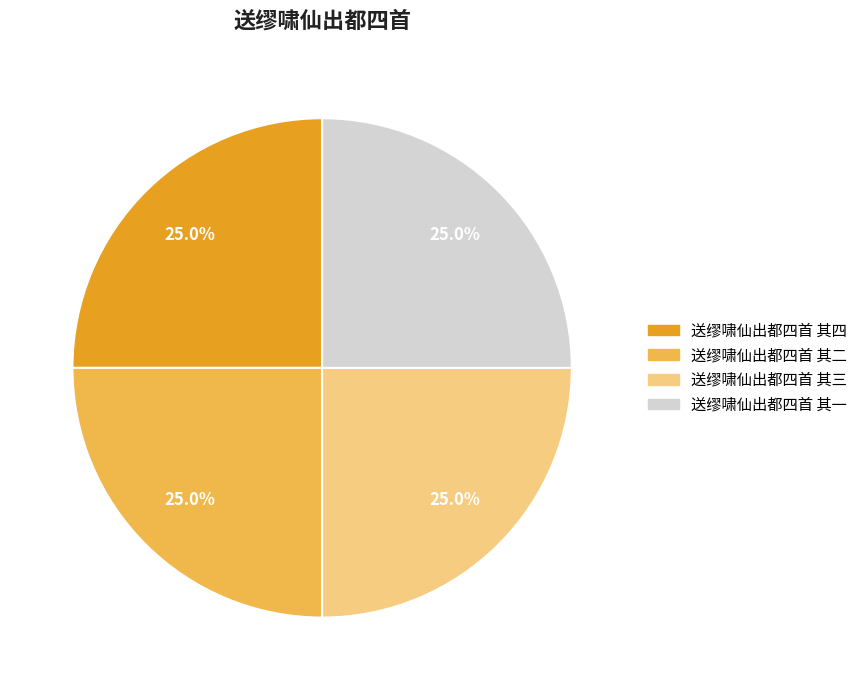

Is there a majority slice in this chart?

No